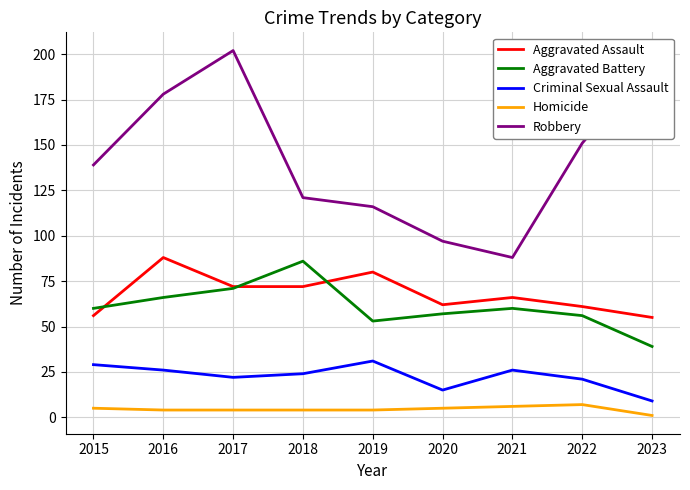

What is the difference between the highest and lowest values at 2016?

174